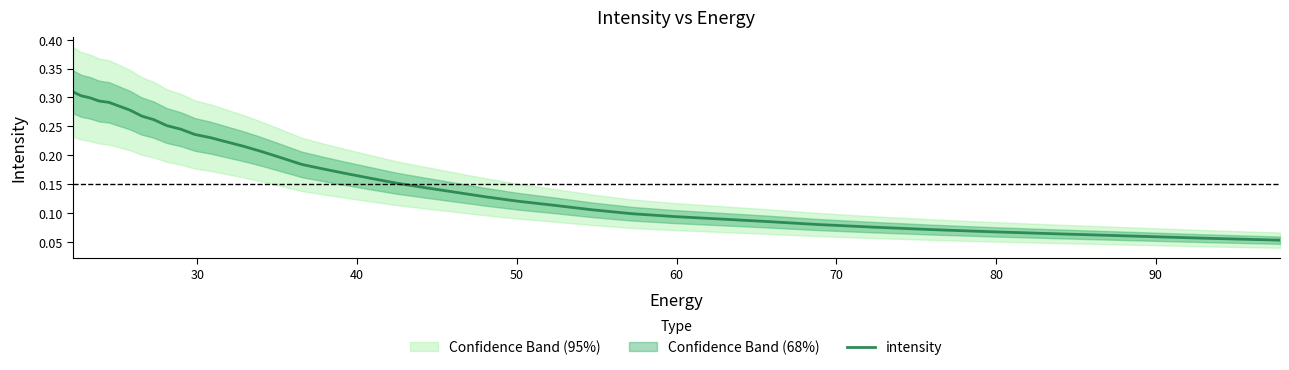

Is this an area chart (filled region under the line)?

No